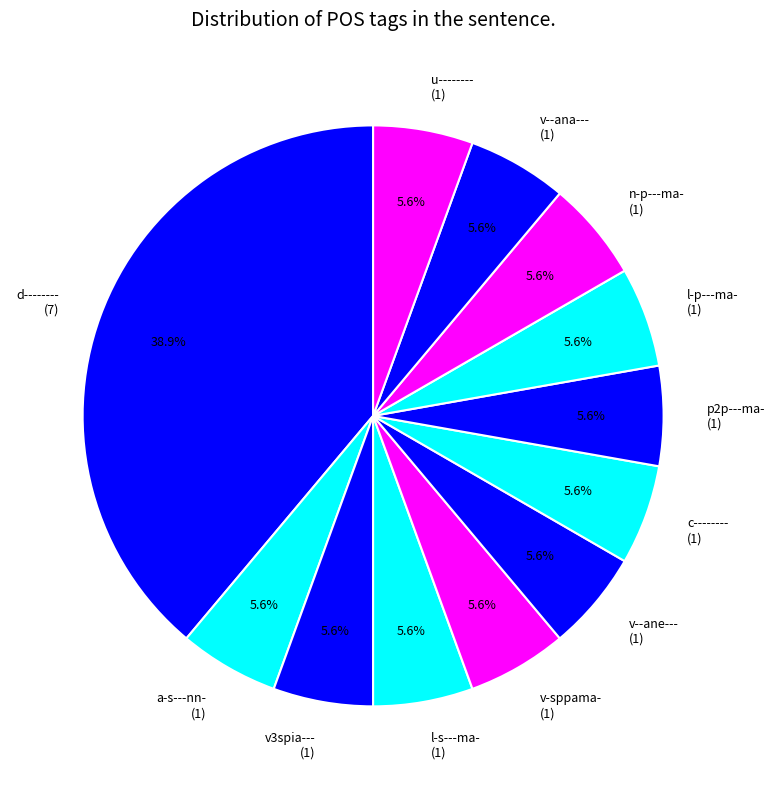

How much of the chart is everything except l-s---ma-?

94.4%